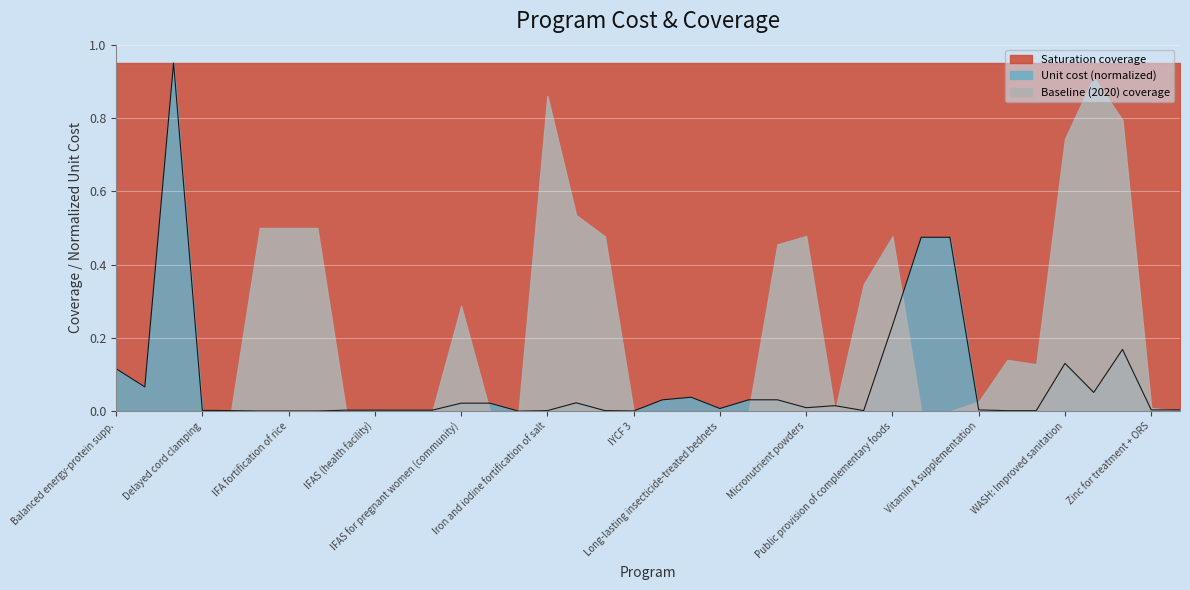

At which category does the chart reach its peak across all series?

2